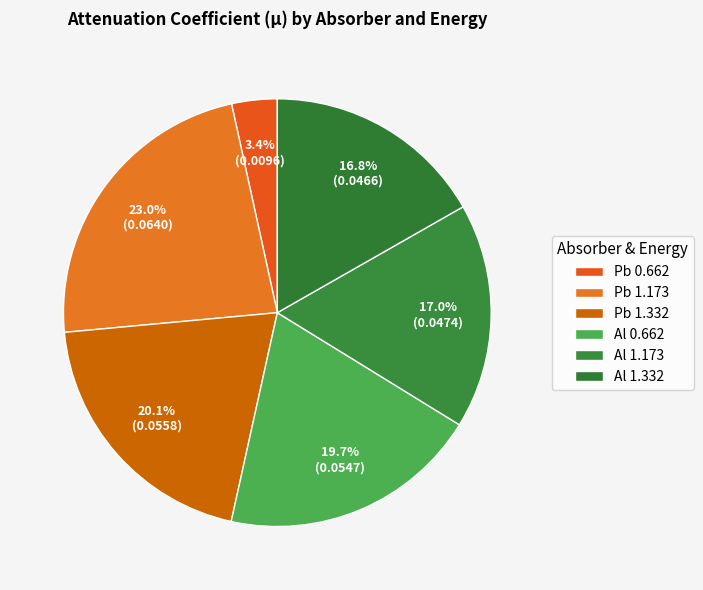

What percentage do Pb 0.662 and Al 1.173 together represent?

20.5%